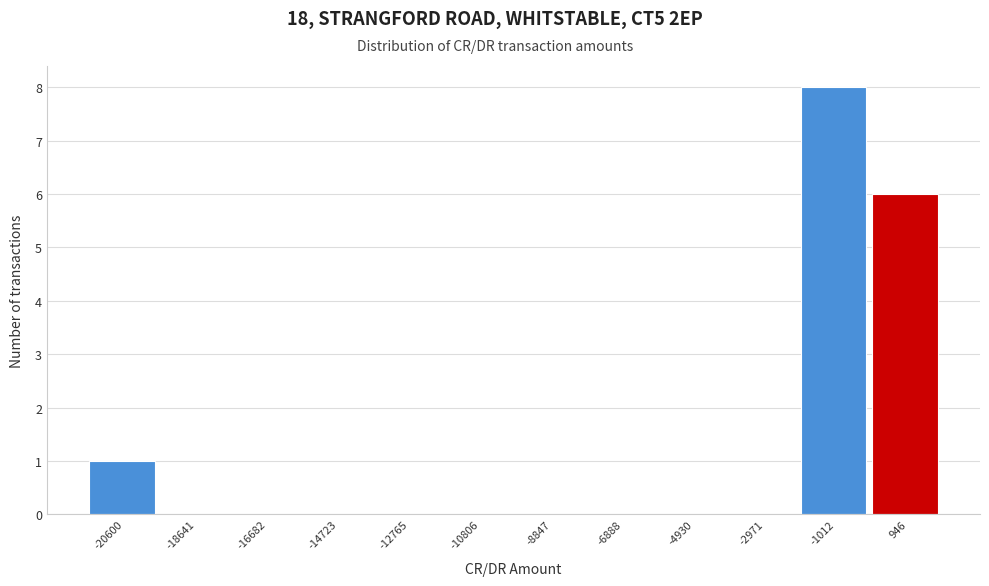

Reading left to right, what are all the values shown in this chart?

-20600=1	-18641=0	-16682=0	-14723=0	-12765=0	-10806=0	-8847=0	-6888=0	-4930=0	-2971=0	-1012=8	946=6